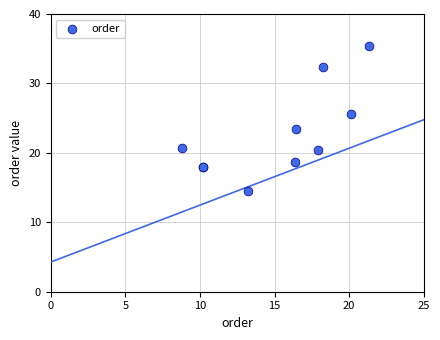

What Y value in the scatter plot is closest to 24?

23.5